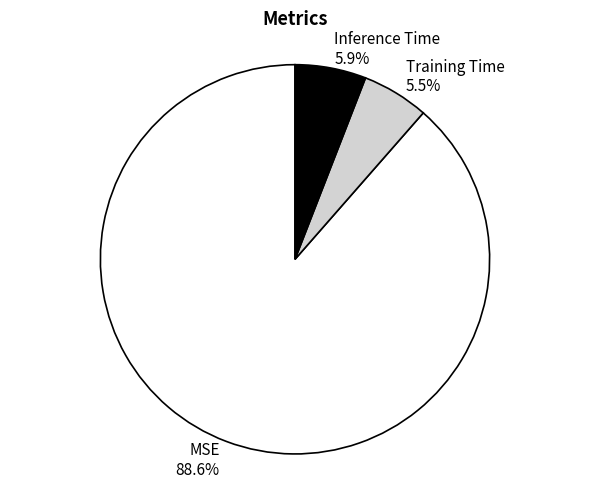

Which category has the biggest portion of the pie?

MSE